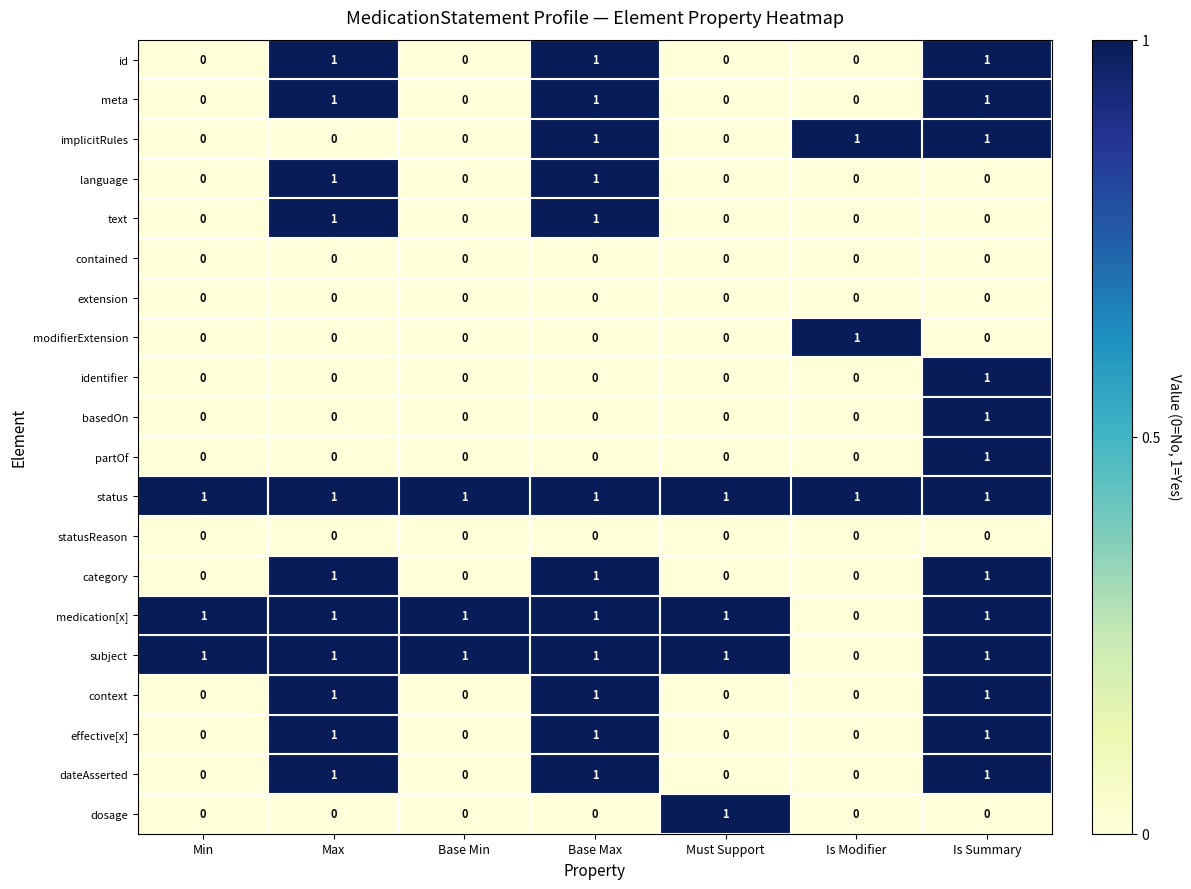

Is it true that basedOn equals 1 at Is Summary?

True